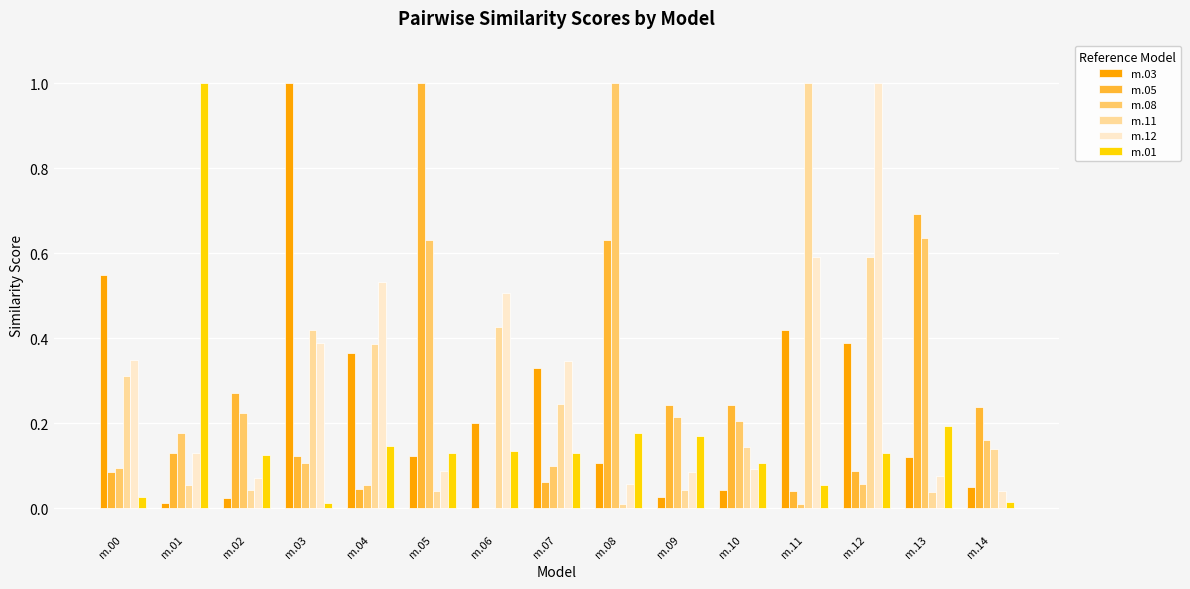

What is the total value across all series at m.08?

2.0